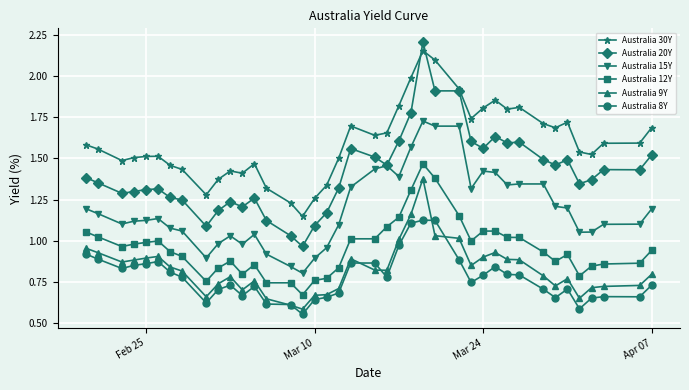

Which series has the largest total across all categories?

Australia 30Y